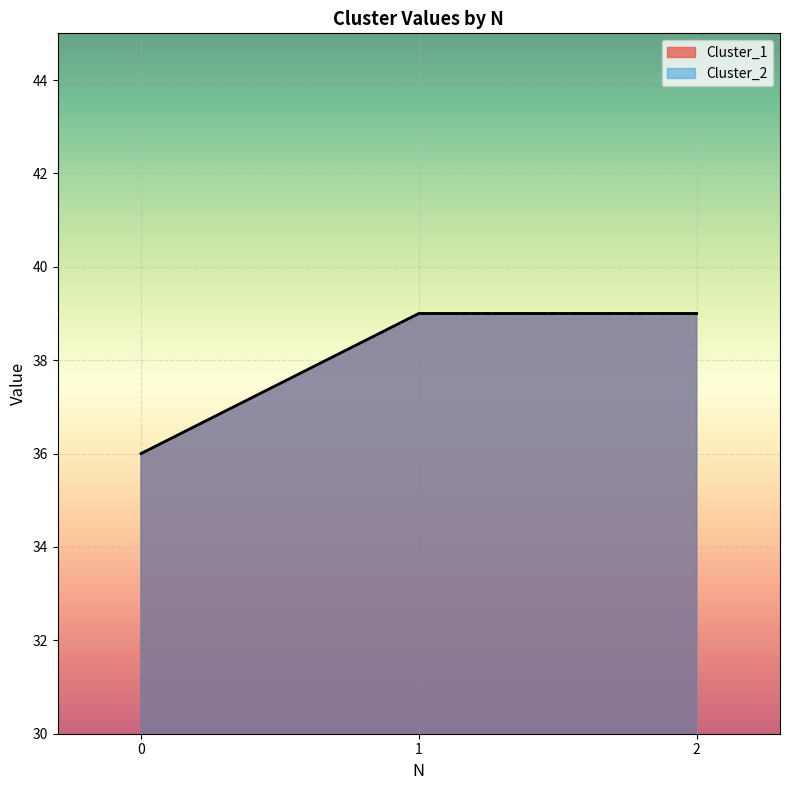

Reading right to left, extract all data points from this chart.

Cluster_1: 2=39	1=39	0=36
Cluster_2: 2=39	1=39	0=36